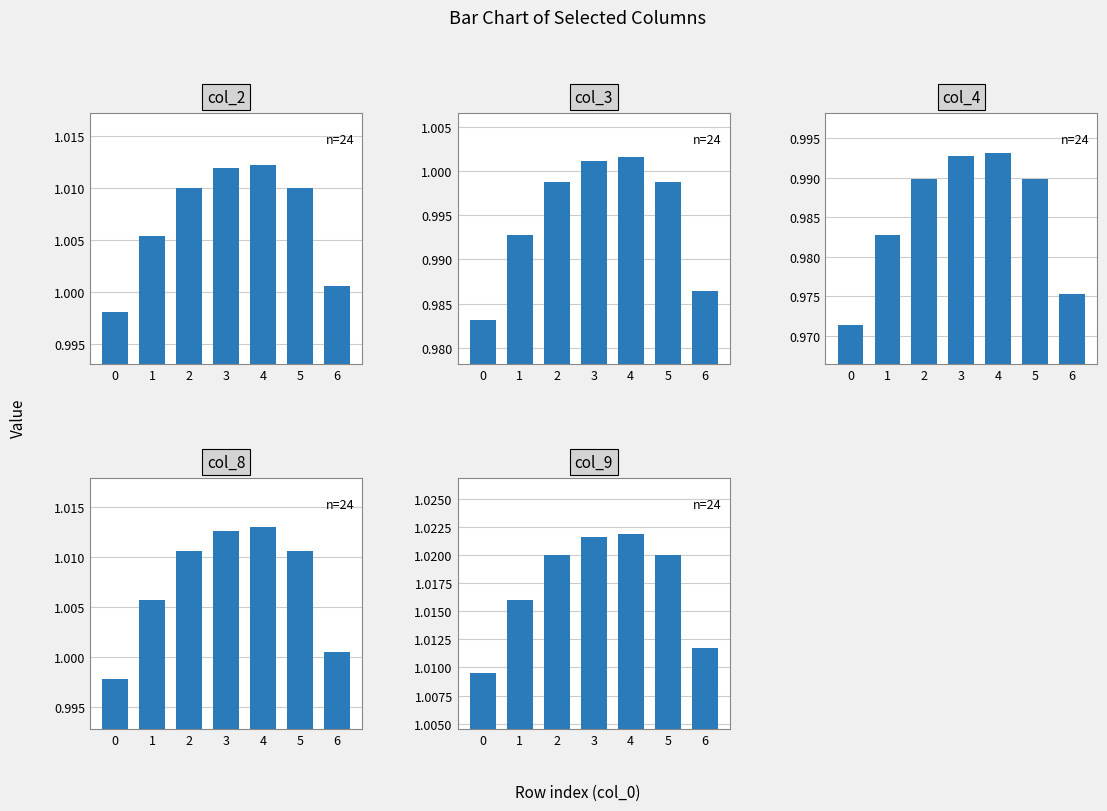

What is the value of the col_3 bar at the 7th from the left?

1.0